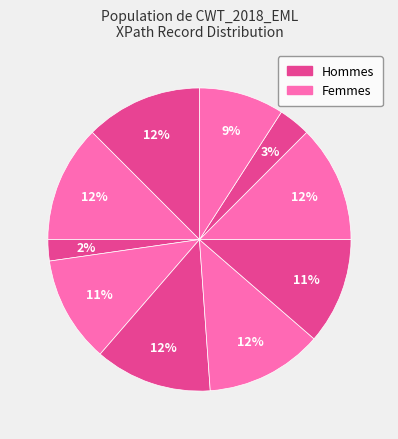

How many slices are in this pie chart?

10